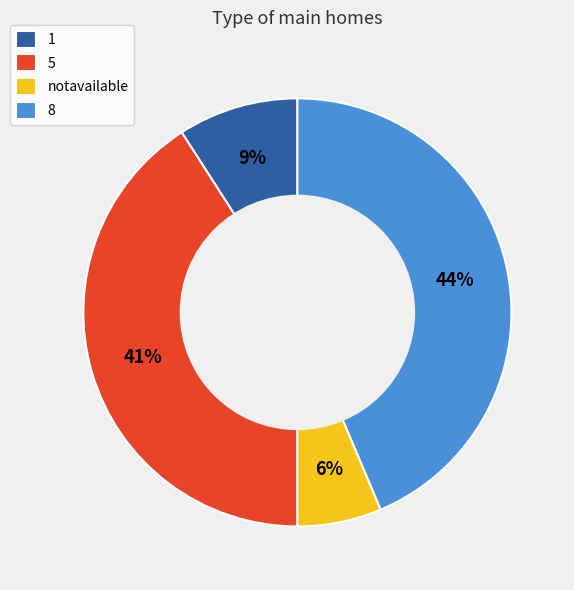

Does 5 represent more than half of the total?

No